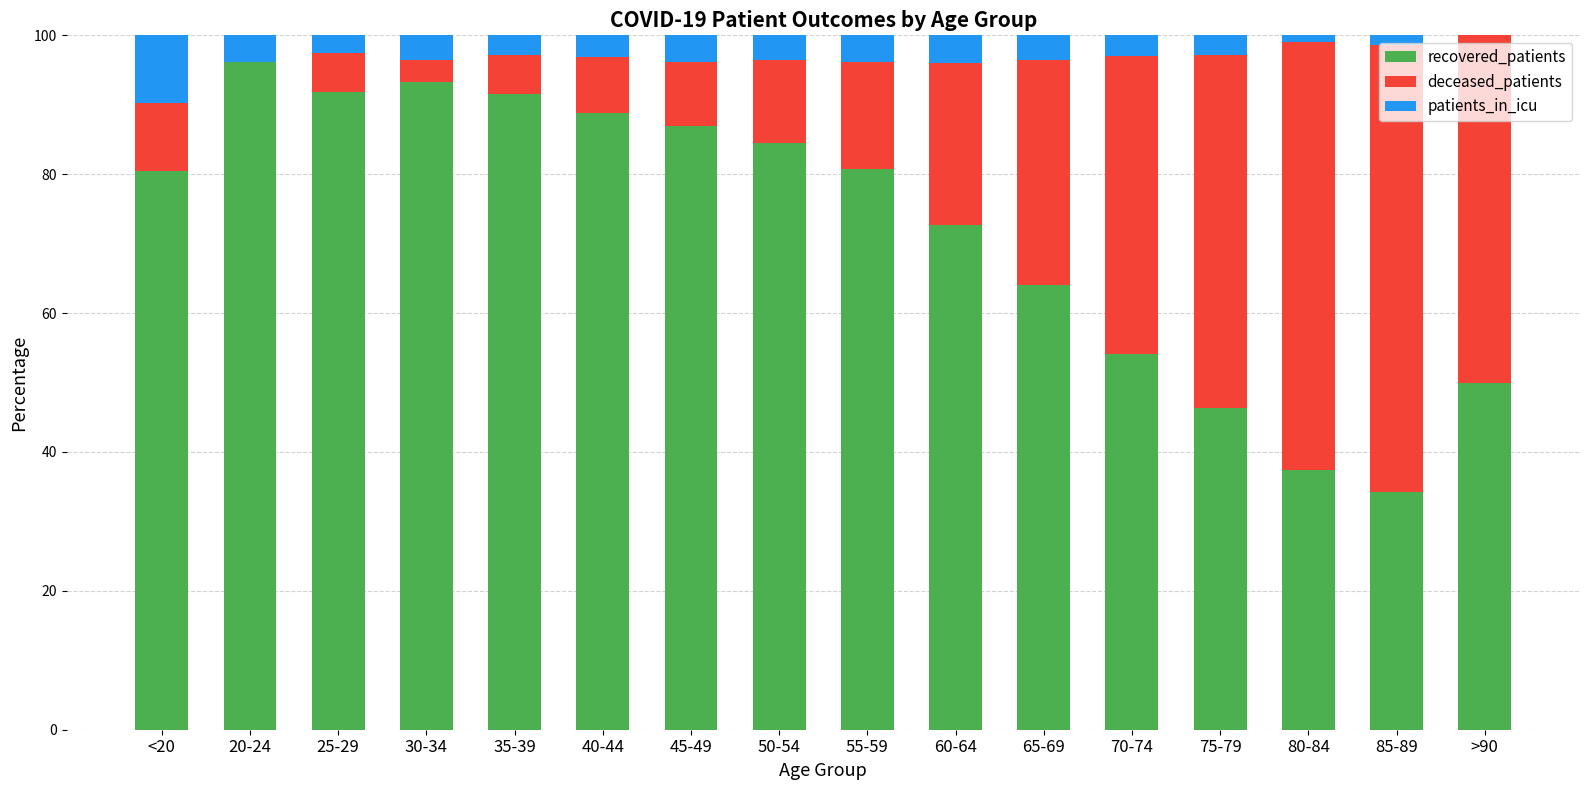

The recovered_patients series shows 138.0 at 55-59. True or false?

False